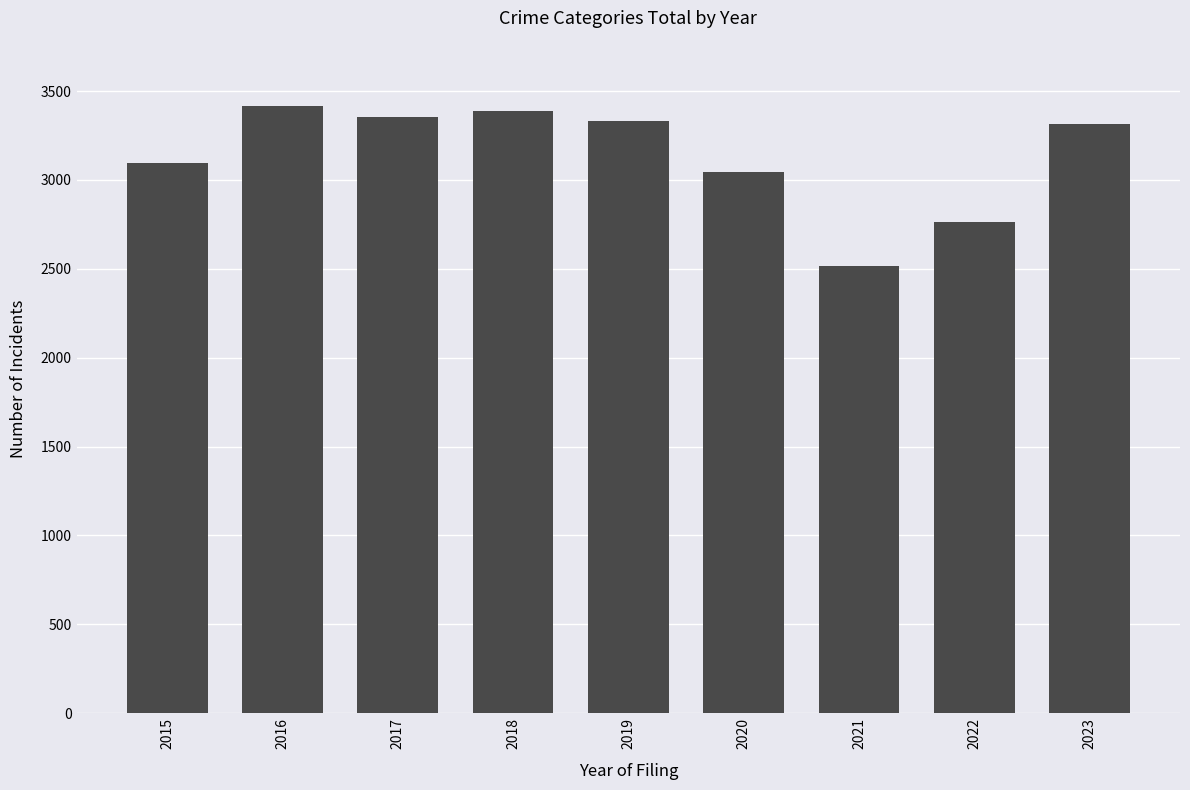

What is the sum of all values?

28224